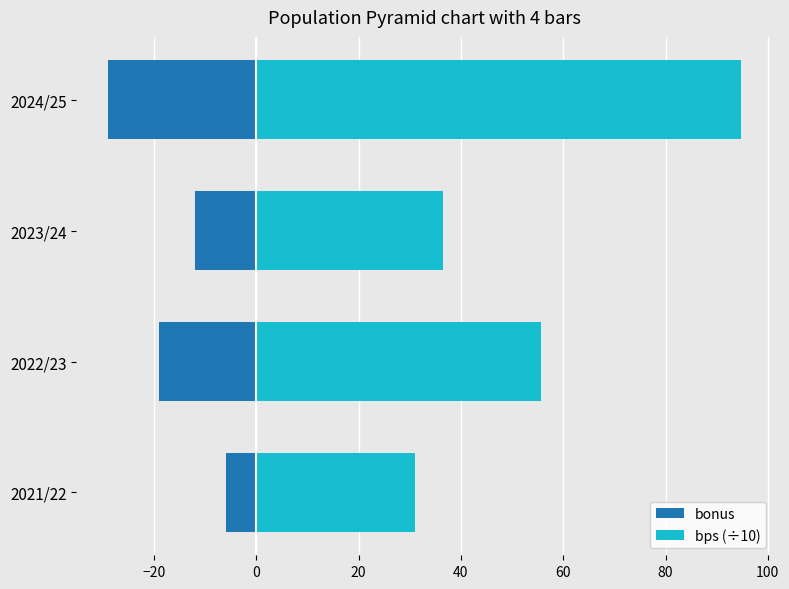

What is the sum of all bonus values?

-66.0